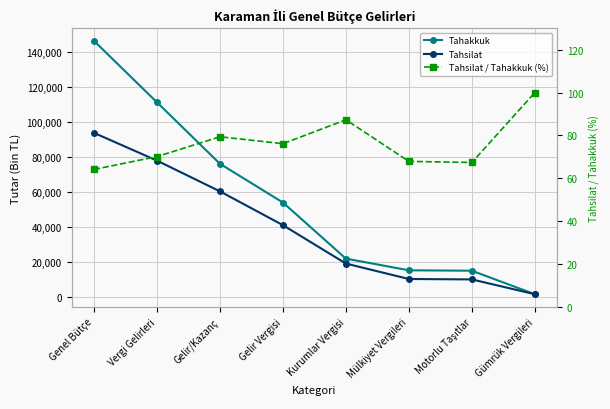

The value of Tahakkuk at Genel Bütçe is 146111.0. True or false?

True